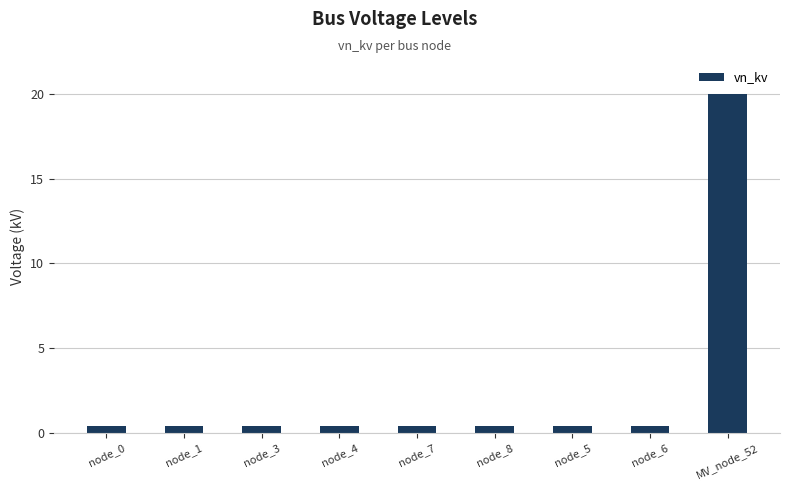

True or false: the data shows 0.4 at node_6.

True